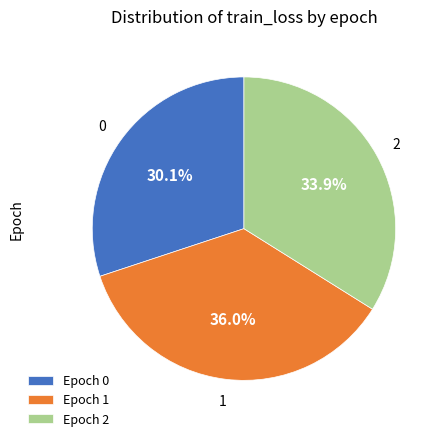

Is the sum of Epoch 1 and Epoch 0 greater than half?

Yes